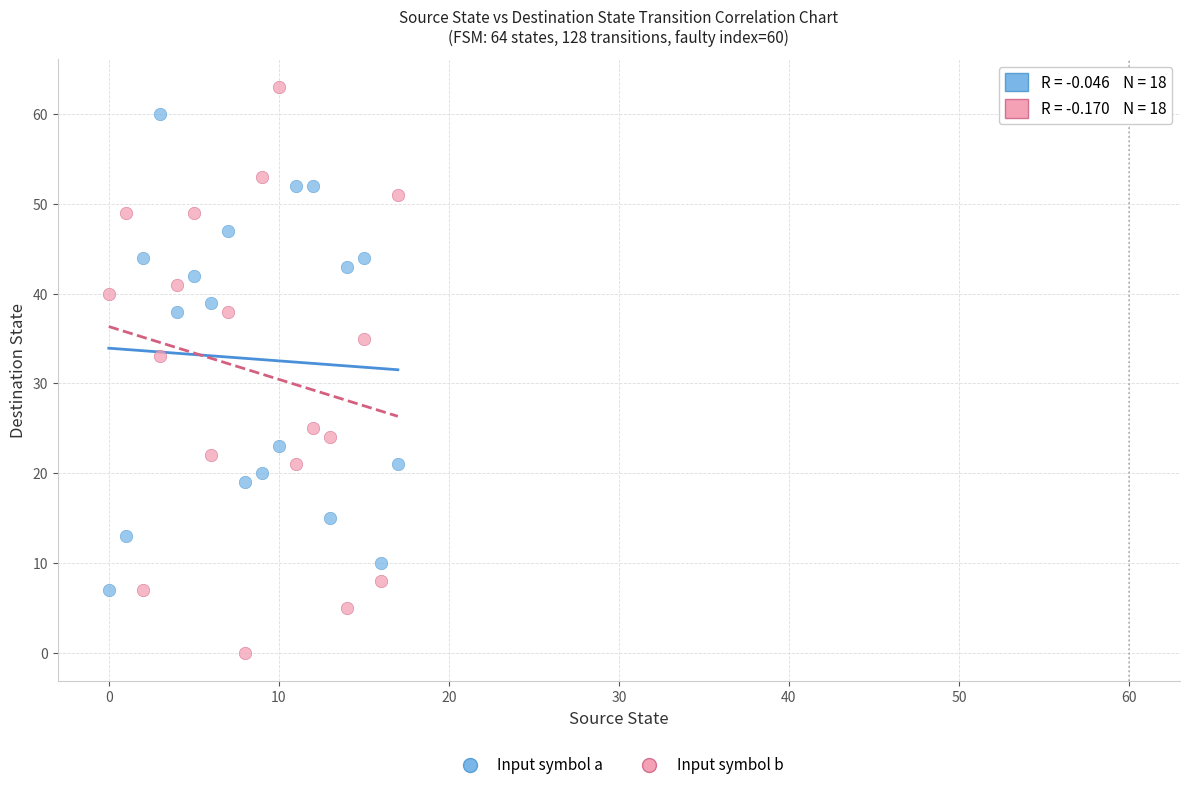

Across all data points, what is the range of Y values (max minus min)?

63